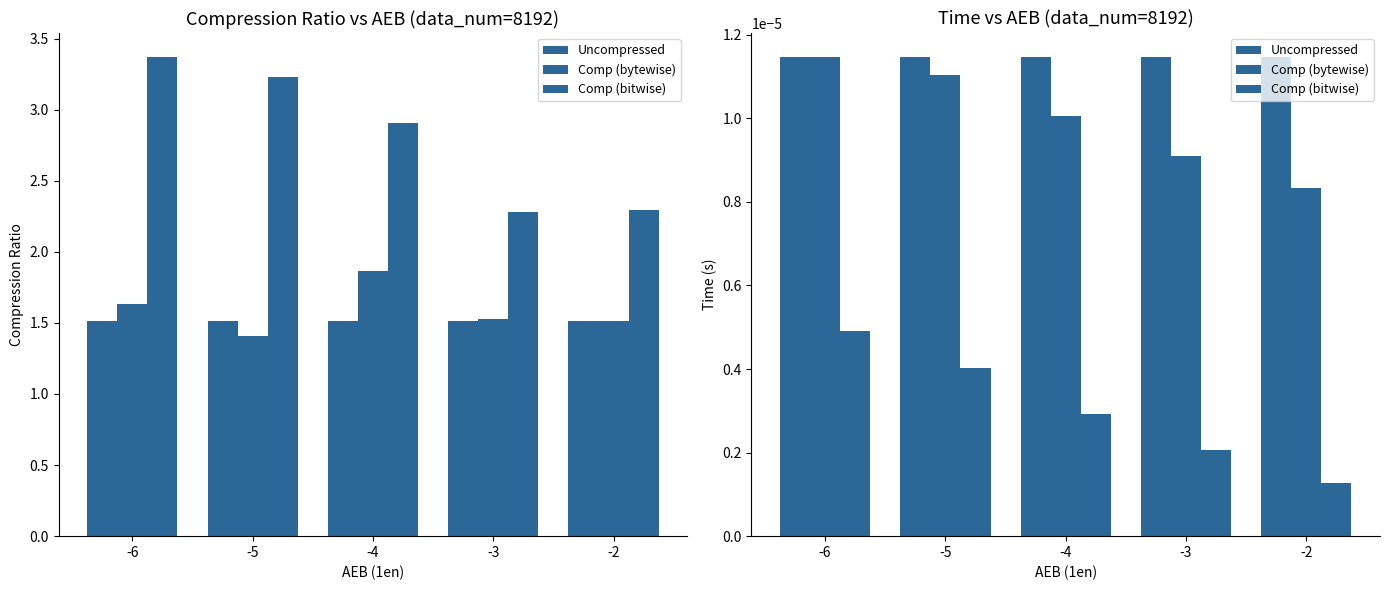

At which label is Comp (bitwise) closest to 0?

-2